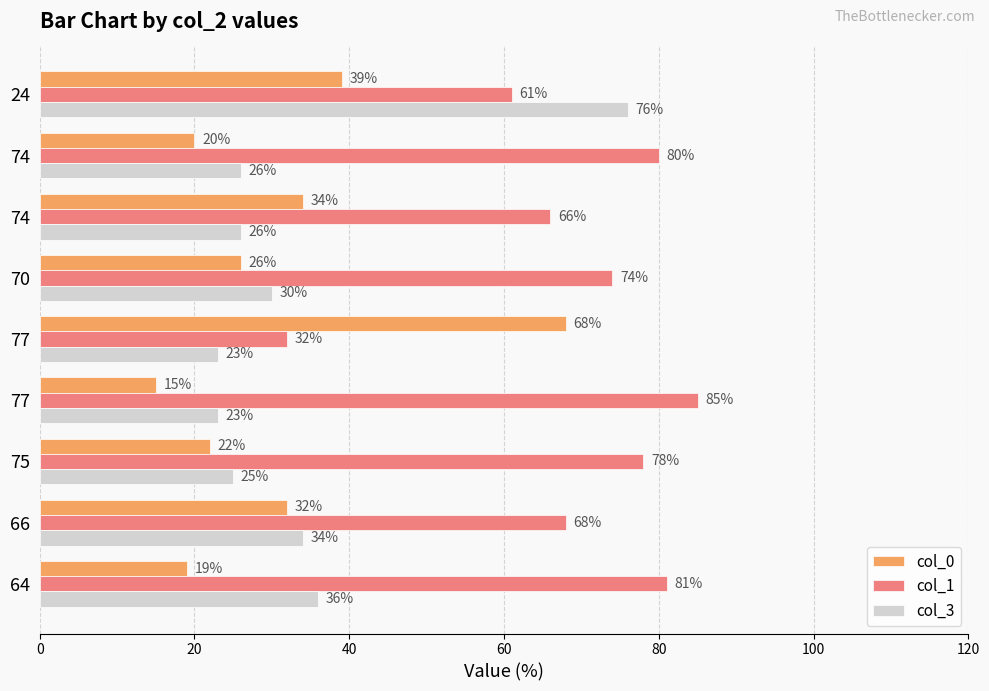

List the series in order of their peak value, highest first.

col_1, col_3, col_0